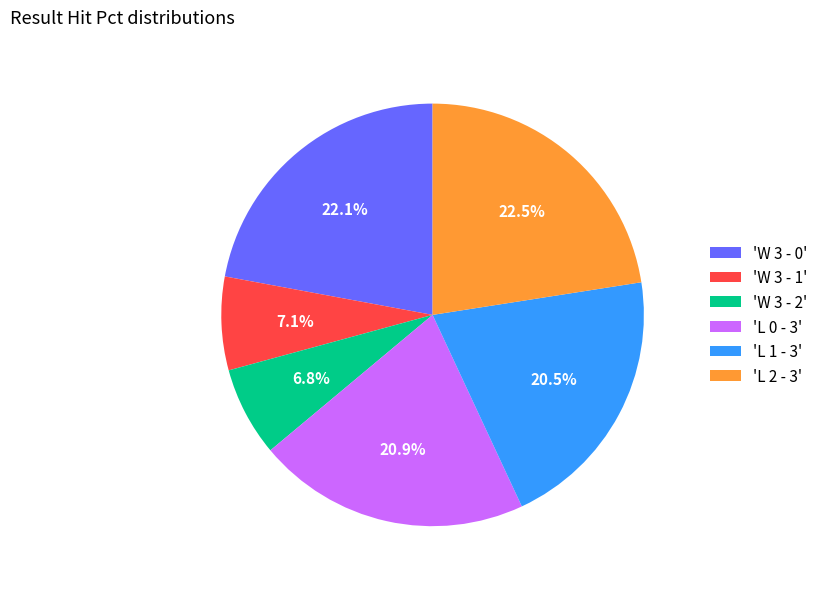

Is 'L 1 - 3' the majority of the pie?

No